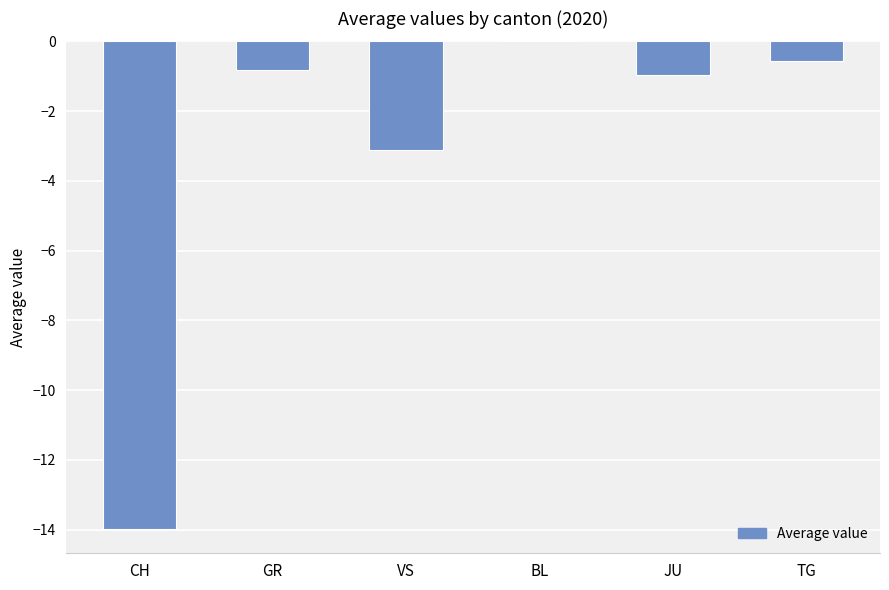

Which category has the highest value across all series?

BL